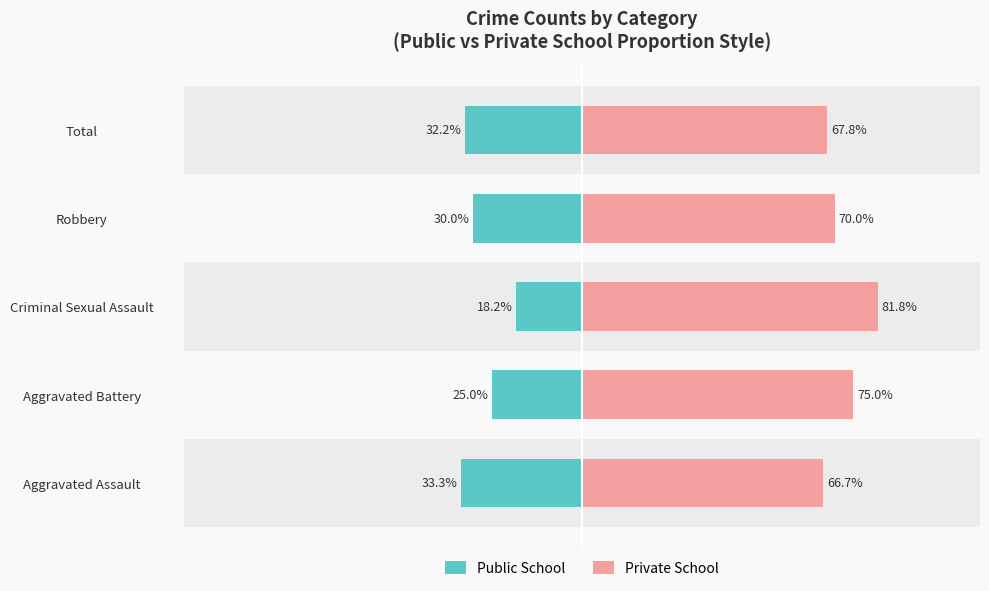

What is the sum of all Private School values?

361.3